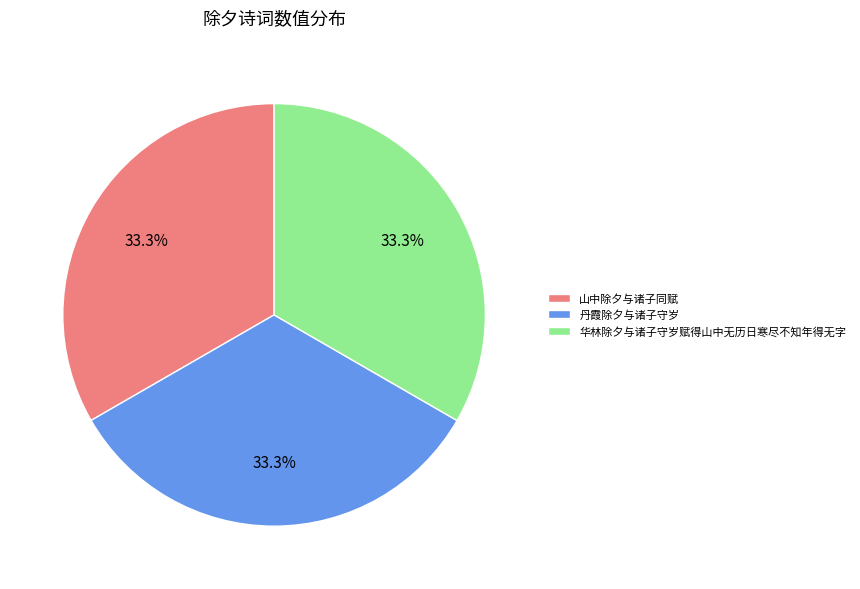

Is it true that 华林除夕与诸子守岁赋得山中无历日寒尽不知年得无字 is 40% of the pie?

False